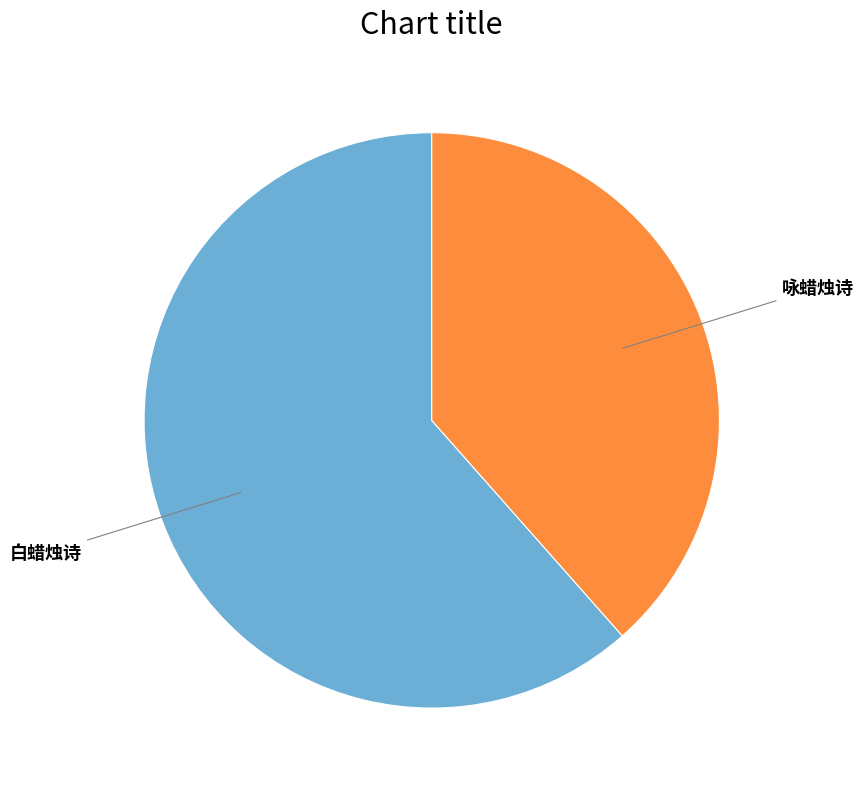

Is it true that 白蜡烛诗 is 56% of the pie?

False